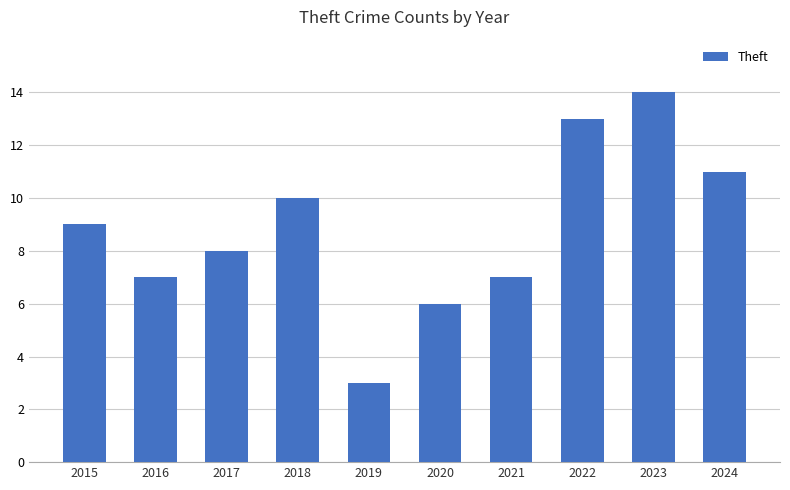

Are the bars horizontal?

No